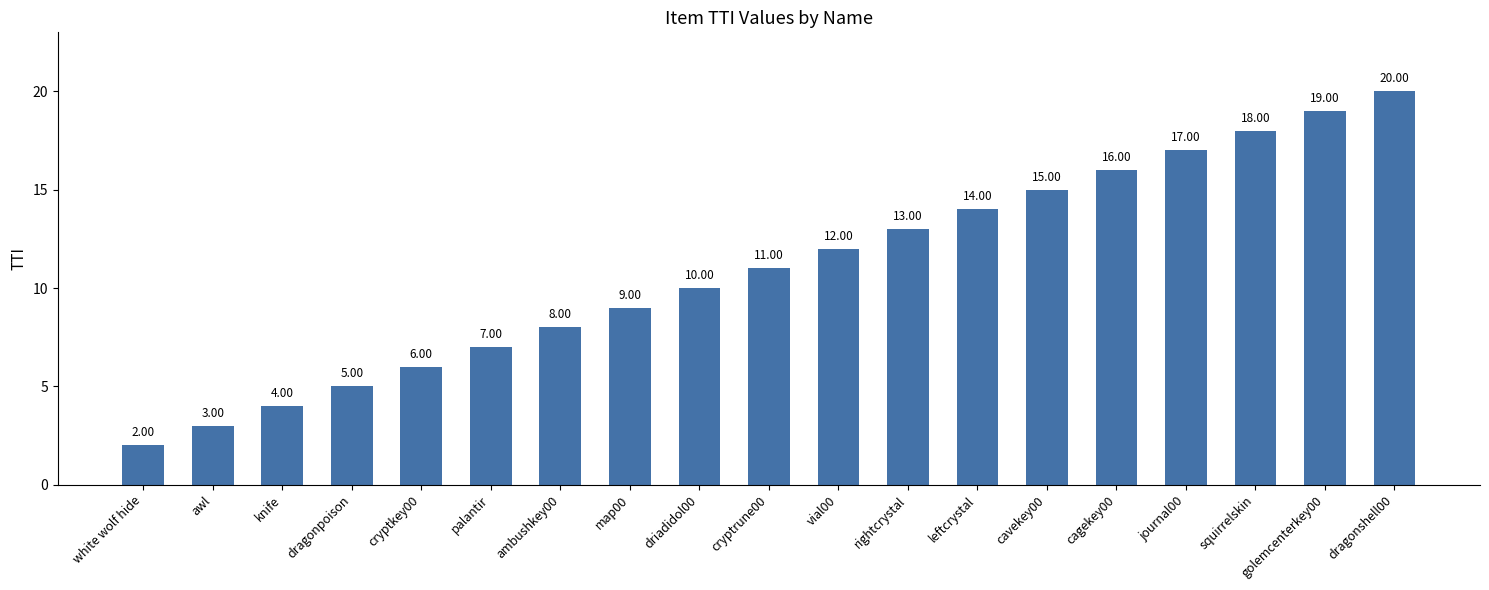

Reading left to right, list all the values displayed in this chart.

white wolf hide=2	awl=3	knife=4	dragonpoison=5	cryptkey00=6	palantir=7	ambushkey00=8	map00=9	driadidol00=10	cryptrune00=11	vial00=12	rightcrystal=13	leftcrystal=14	cavekey00=15	cagekey00=16	journal00=17	squirrelskin=18	golemcenterkey00=19	dragonshell00=20